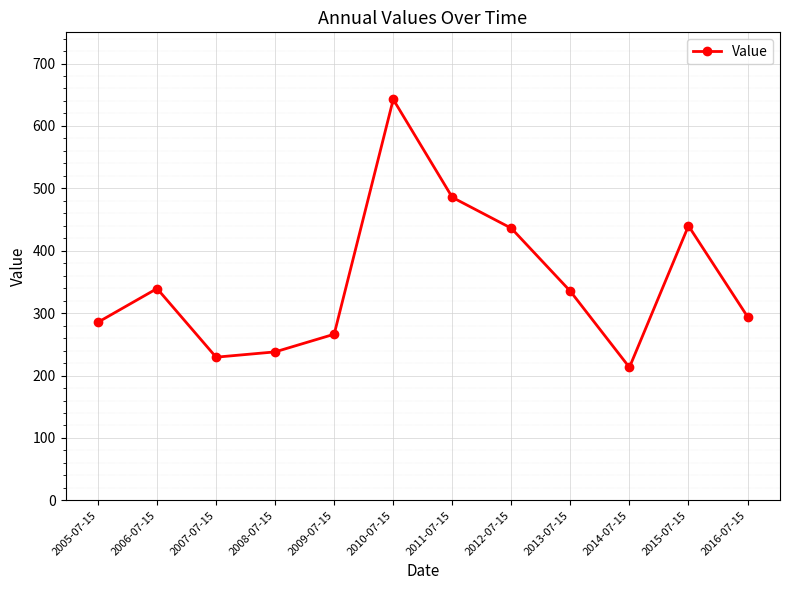

What is the approximate value at 2012-07-15?

436.0